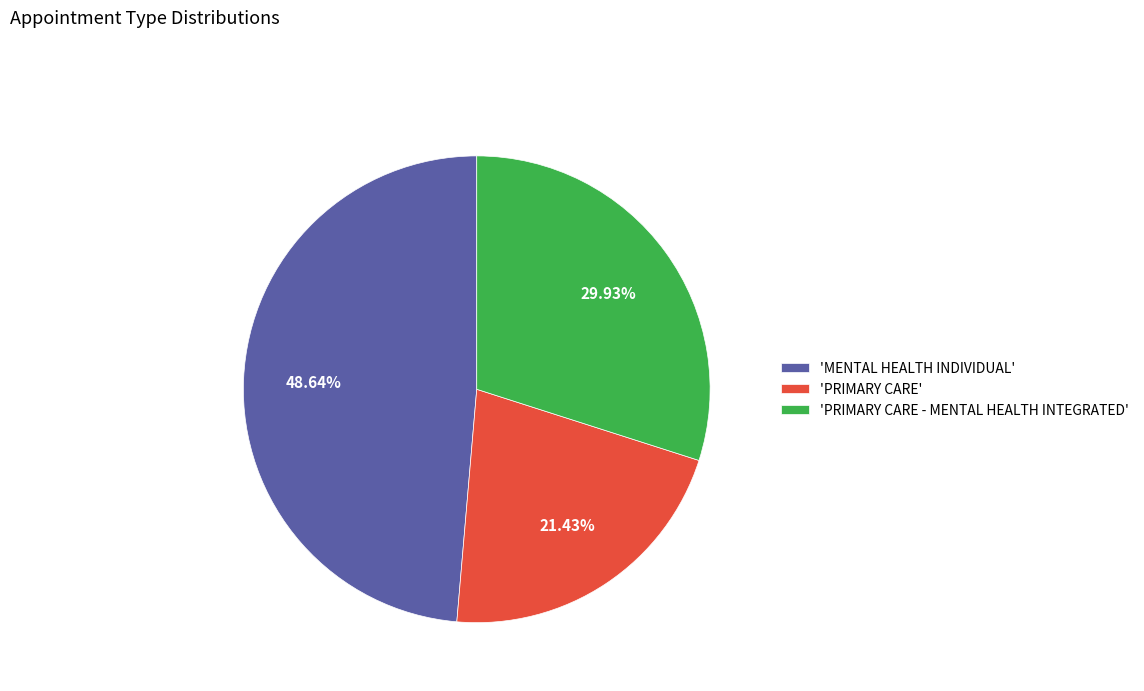

To the nearest percent, what is the average slice percentage?

33%